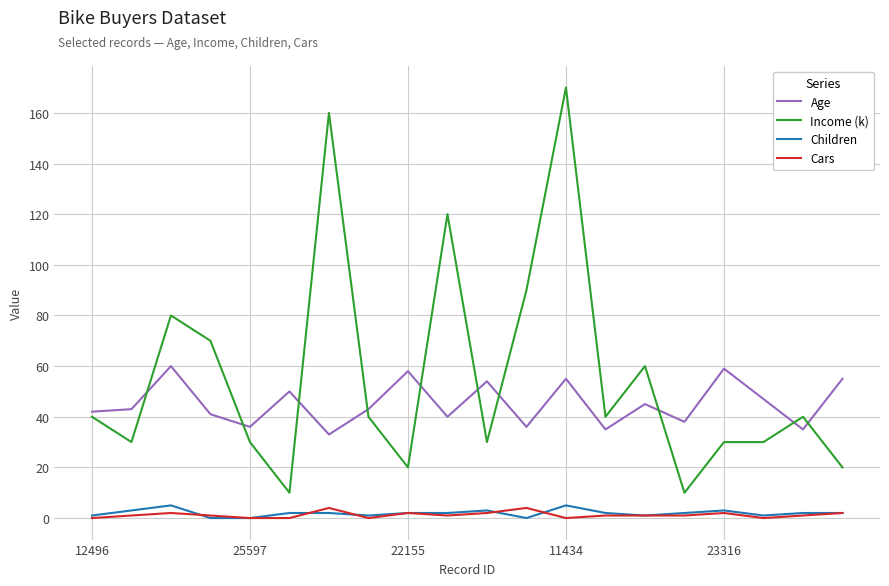

True or false: Children and Age intersect in this chart.

False